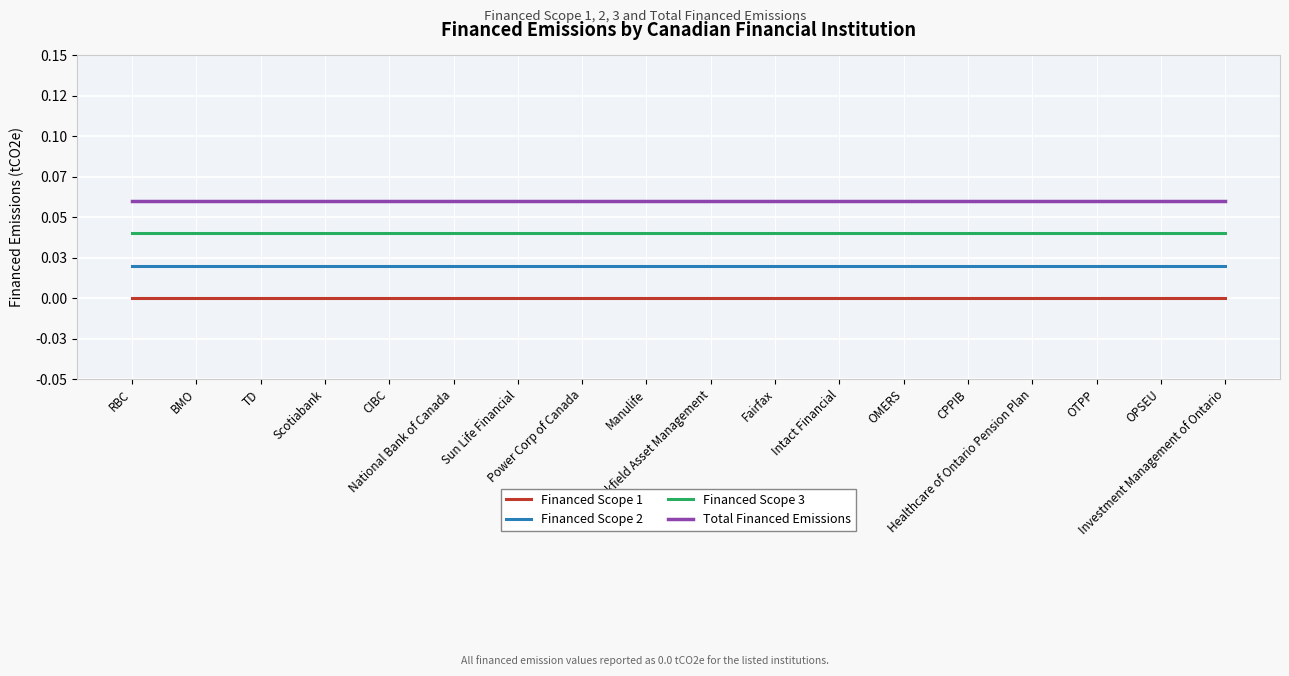

True or false: Total Financed Emissions and Financed Scope 3 cross at least once.

False